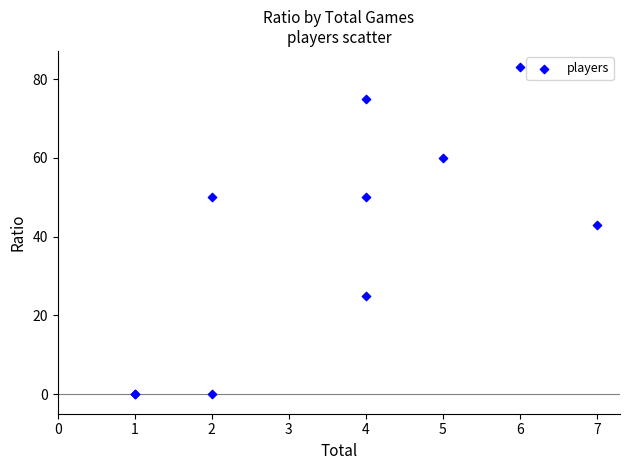

What Y value in the scatter plot is closest to 41?

43